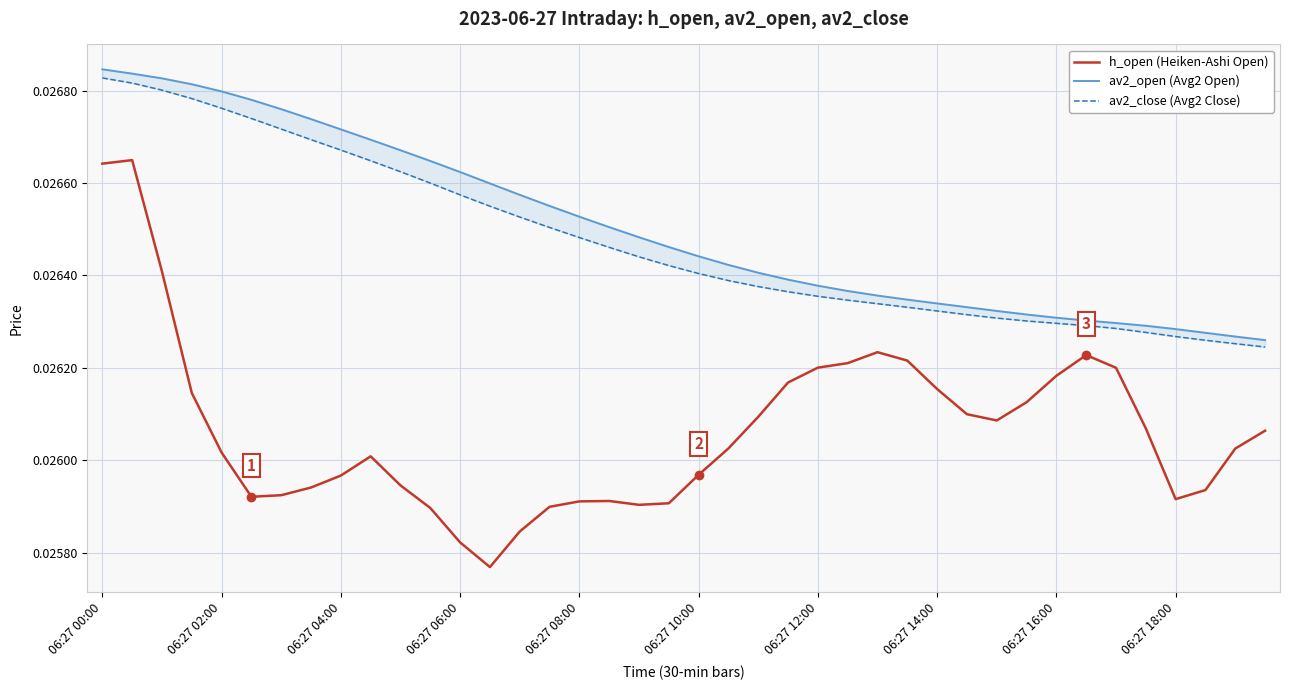

True or false: h_open (Heiken-Ashi Open) and av2_close (Avg2 Close) cross at least once.

False